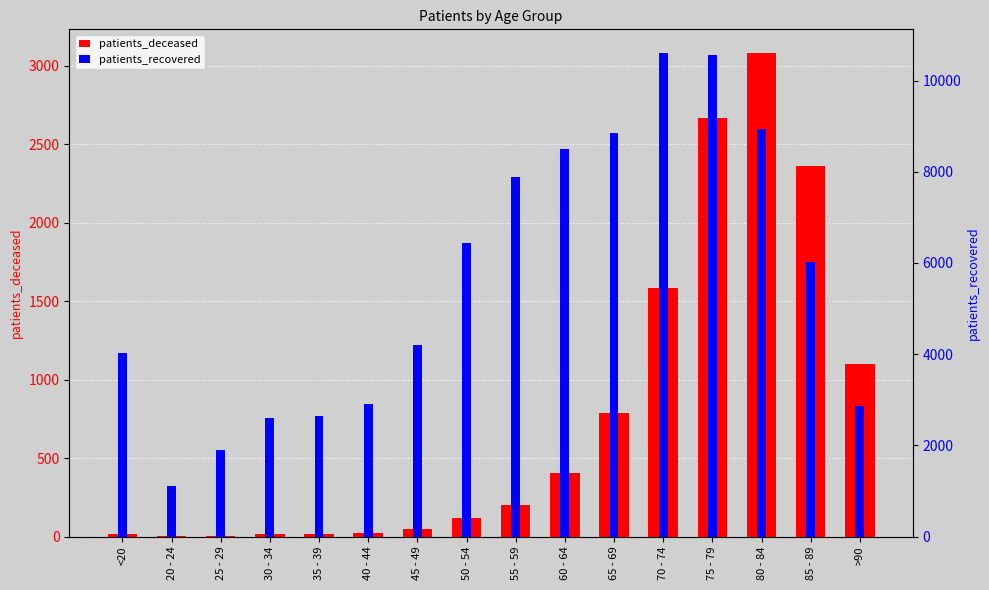

Reading left to right, extract all data points from this chart.

patients_deceased: <20=16	20 - 24=3	25 - 29=3	30 - 34=15	35 - 39=17	40 - 44=23	45 - 49=45	50 - 54=116	55 - 59=204	60 - 64=403	65 - 69=786	70 - 74=1585	75 - 79=2665	80 - 84=3079	85 - 89=2363	>90=1102
patients_recovered: <20=4033	20 - 24=1109	25 - 29=1888	30 - 34=2594	35 - 39=2635	40 - 44=2899	45 - 49=4198	50 - 54=6428	55 - 59=7891	60 - 64=8499	65 - 69=8854	70 - 74=10594	75 - 79=10566	80 - 84=8948	85 - 89=6022	>90=2861